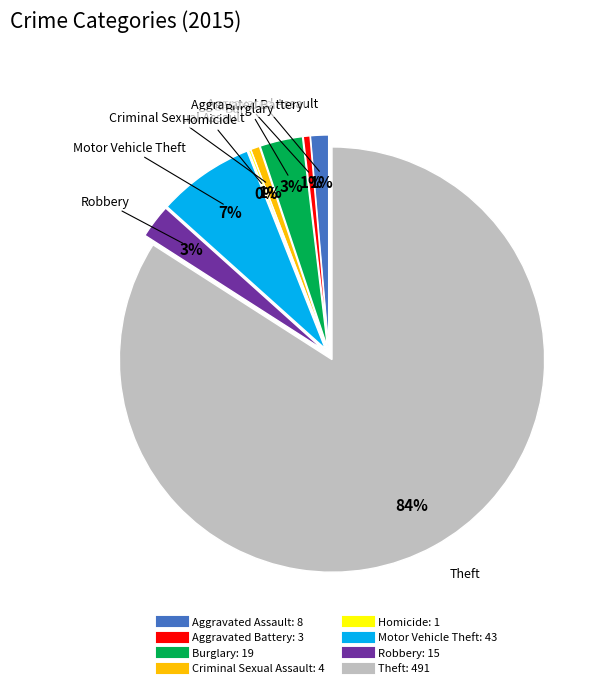

True or false: Theft accounts for 84% of the total.

True